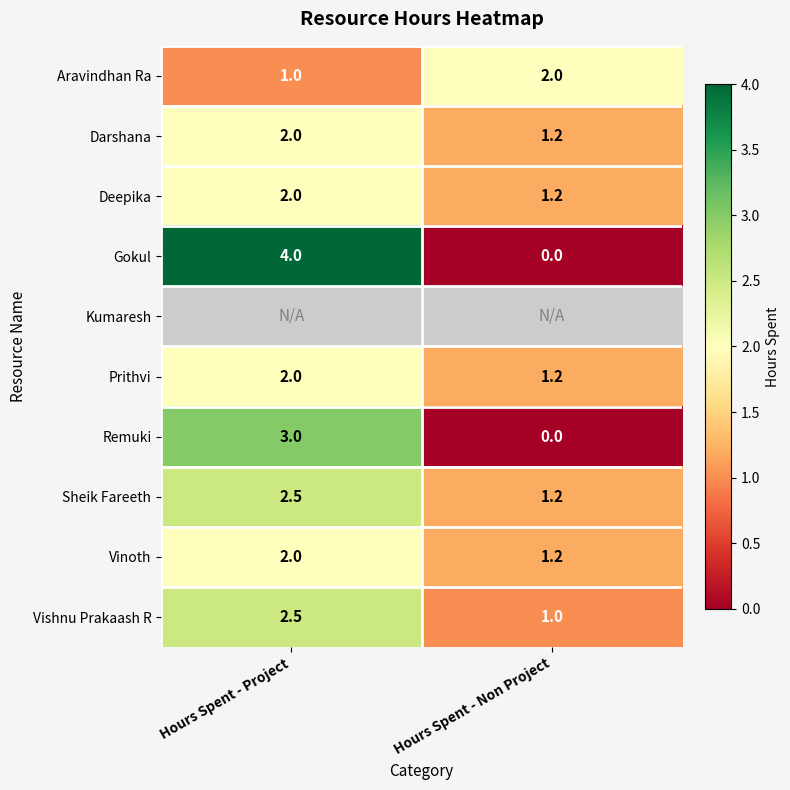

What is the minimum value for Vinoth?

1.2